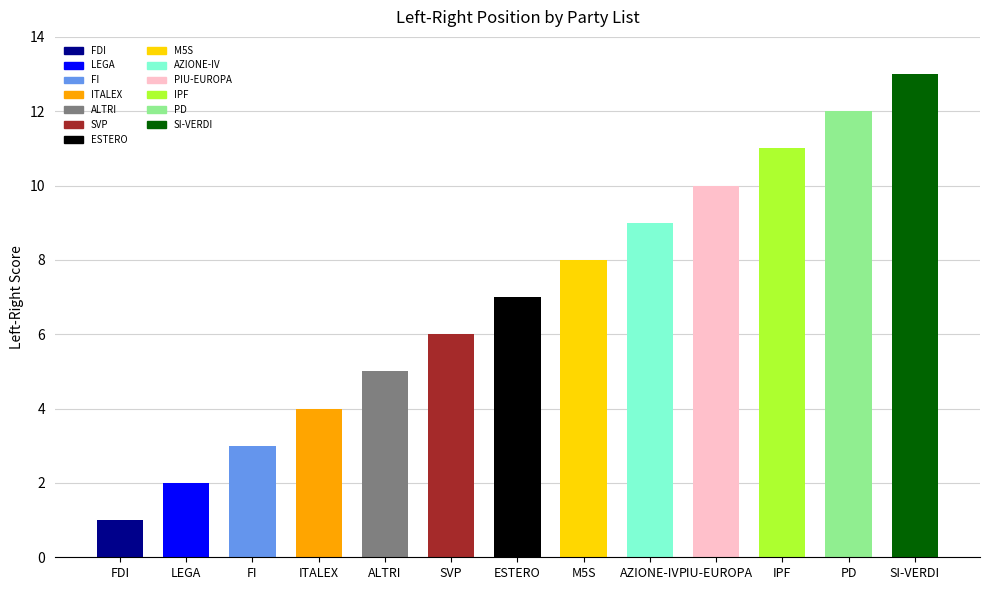

What is the minimum value shown in the chart?

1